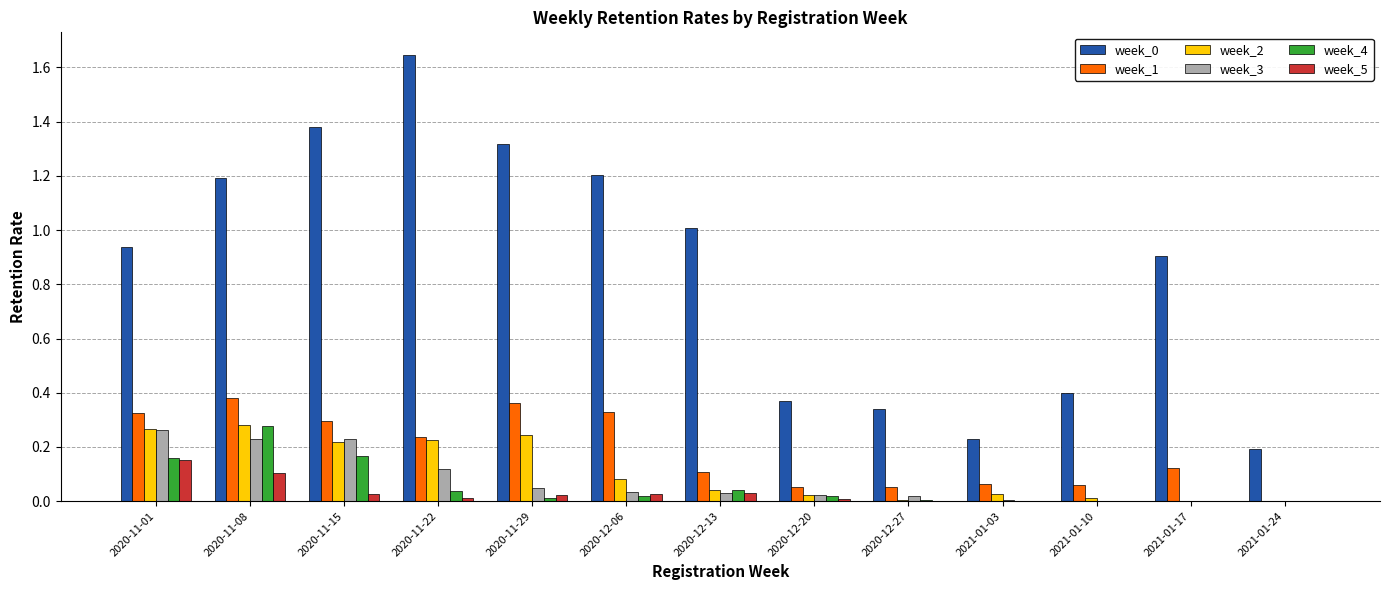

Is it true that week_0 equals 0.1 at 2020-12-20?

False